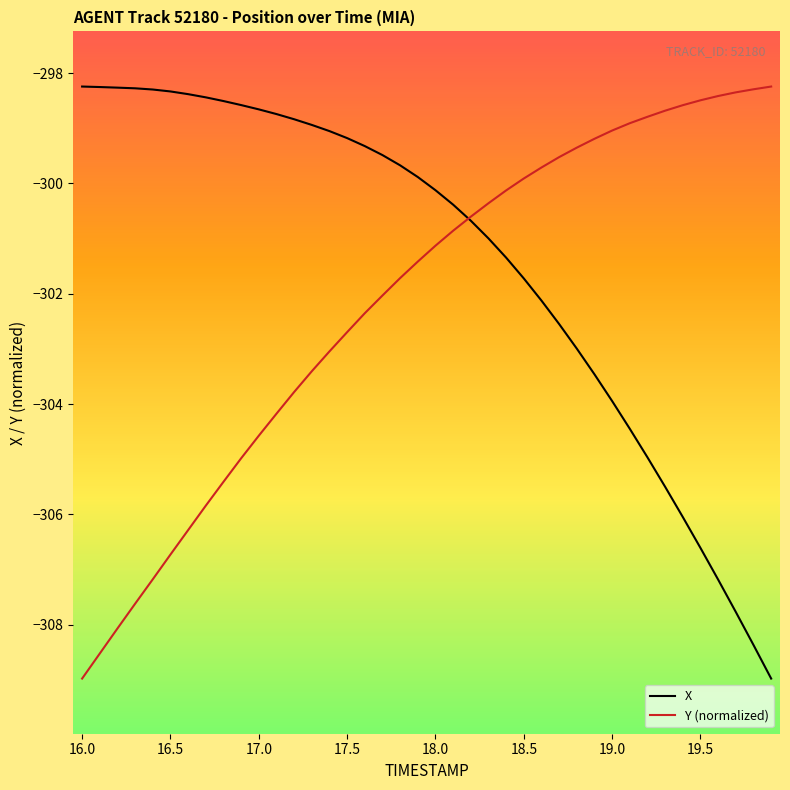

Which series has the largest total across all categories?

X